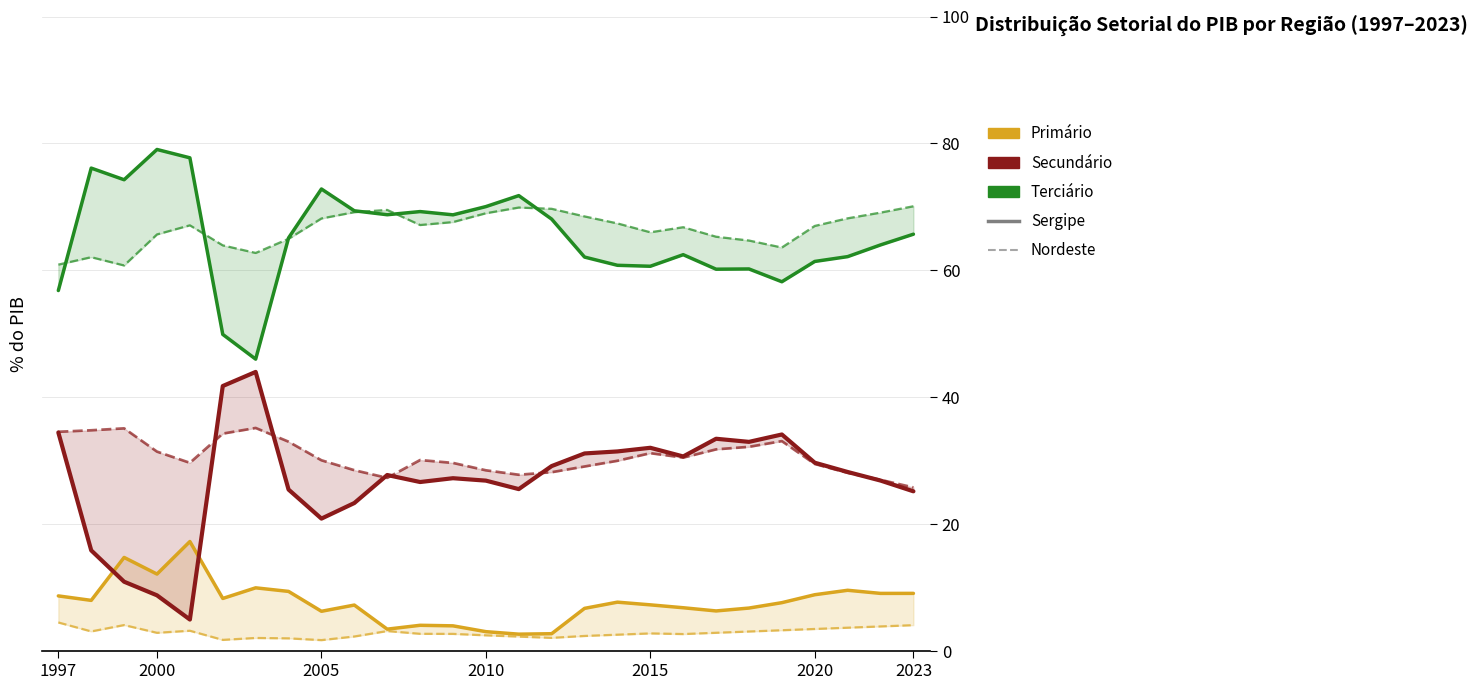

True or false: Nordeste - Secundário has more than 0 points higher than both neighbors.

True